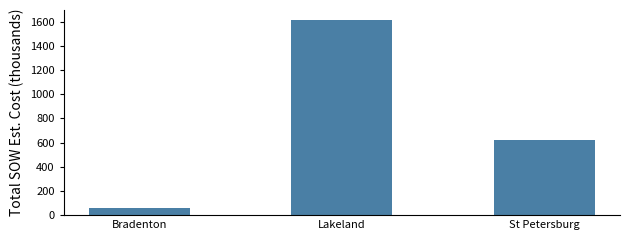

Rank the categories by value from lowest to highest.

Bradenton, St Petersburg, Lakeland